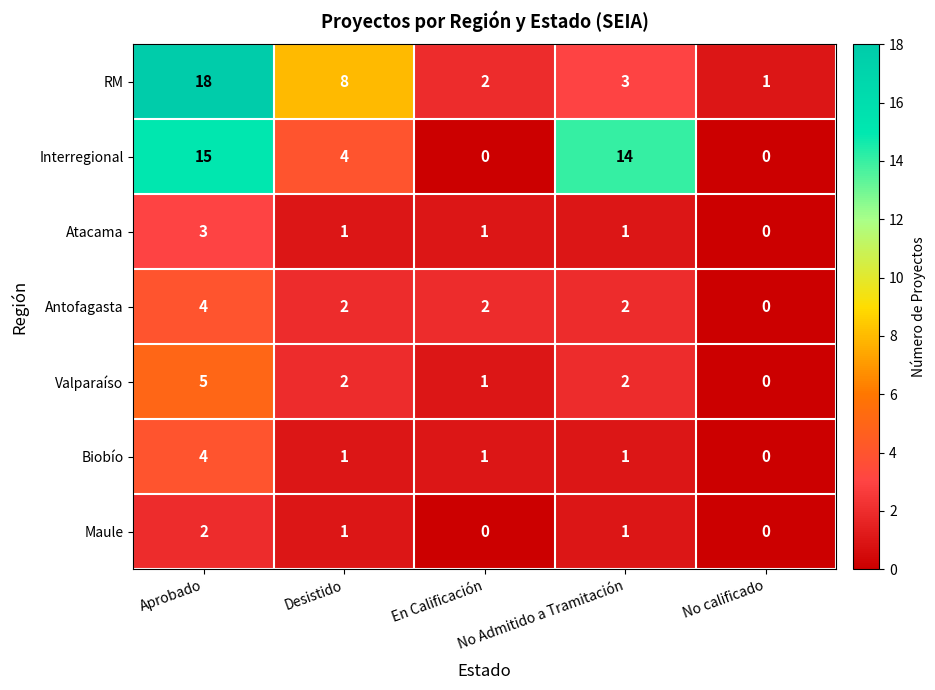

At which category is the sum across all series the highest?

Aprobado